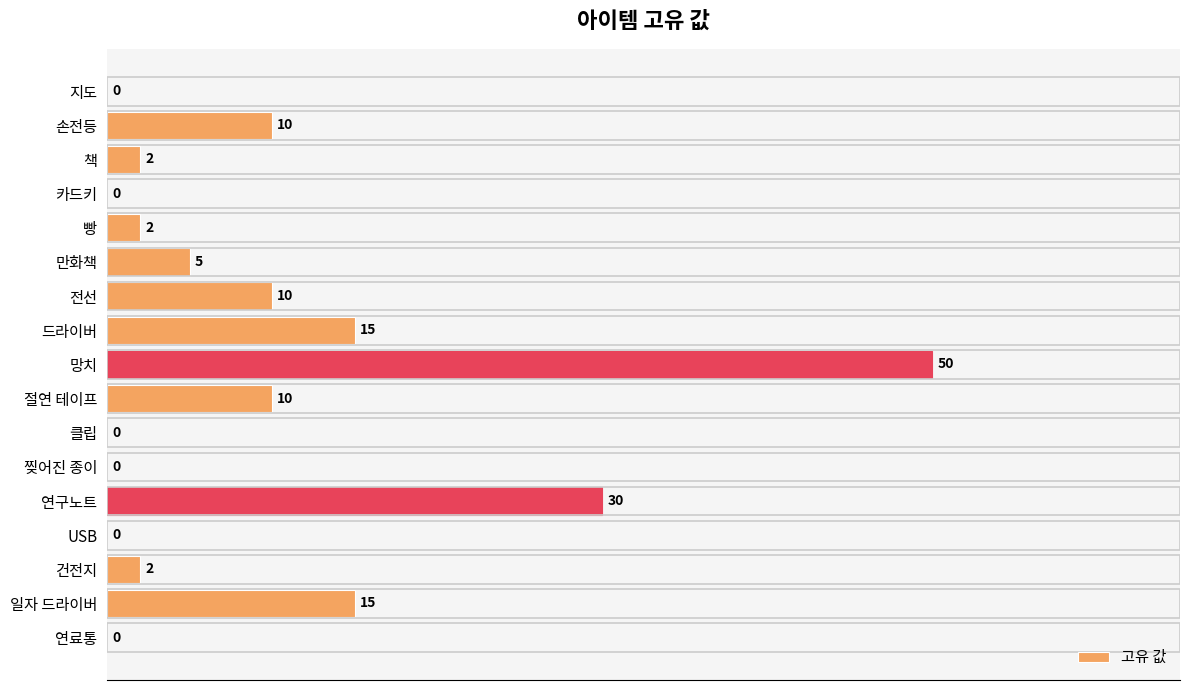

The chart shows a value of 15 at 일자 드라이버. True or false?

True